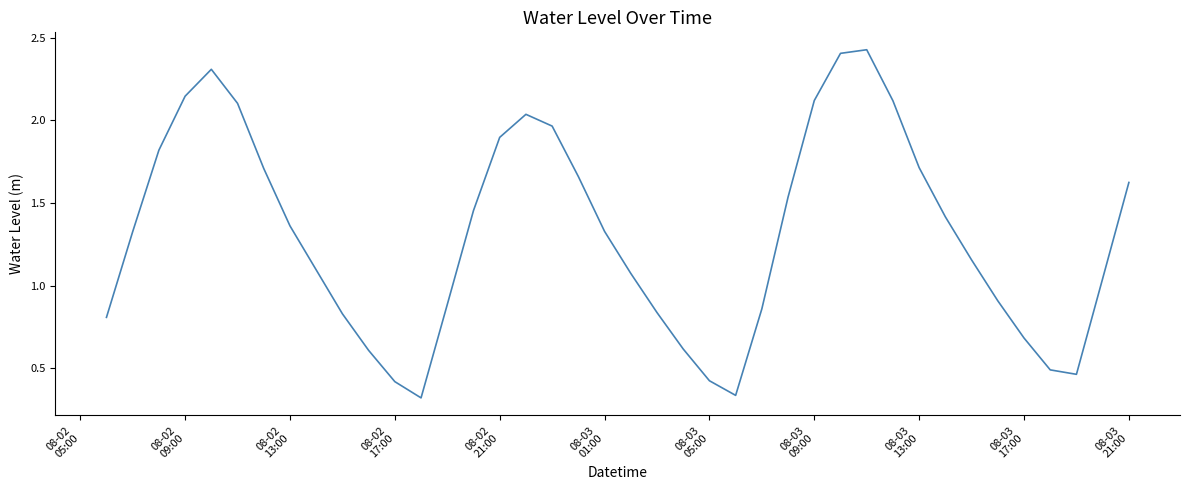

Does the chart display data point markers on the line(s)?

No